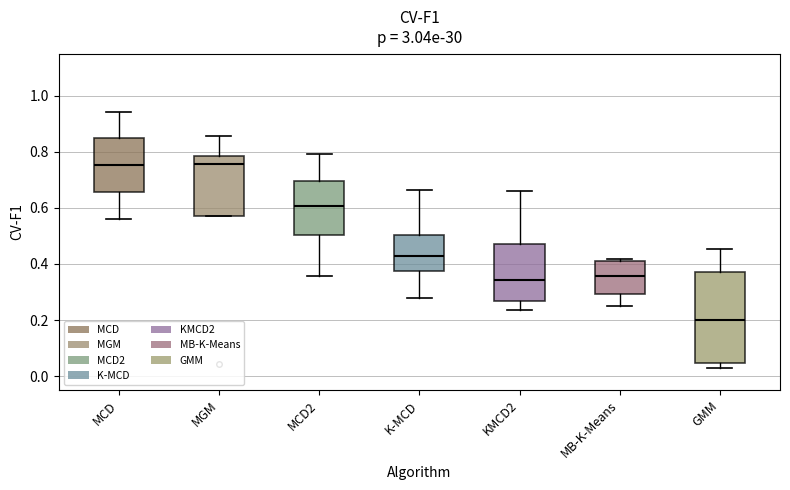

Reading left to right, transcribe this box plot: for each box, give where its median line is, the range the box spans, and where its two whiskers end, as read against the y-axis. The values are not printed on the chart, so give them approximately, as read against the axis.

MCD: median 0.76, box 0.66 to 0.84, whiskers 0.56 to 0.94
MGM: median 0.76, box 0.58 to 0.78, whiskers 0.58 to 0.86
MCD2: median 0.60, box 0.50 to 0.70, whiskers 0.36 to 0.80
K-MCD: median 0.42, box 0.38 to 0.50, whiskers 0.28 to 0.66
KMCD2: median 0.34, box 0.26 to 0.46, whiskers 0.24 to 0.66
MB-K-Means: median 0.36, box 0.30 to 0.40, whiskers 0.24 to 0.42
GMM: median 0.20, box 0.04 to 0.38, whiskers 0.02 to 0.46